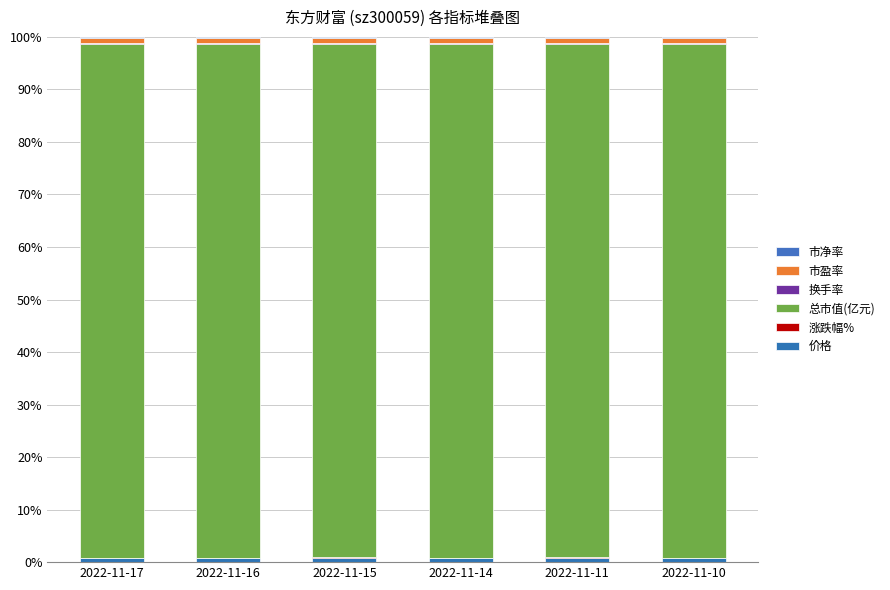

Are the bars horizontal?

No